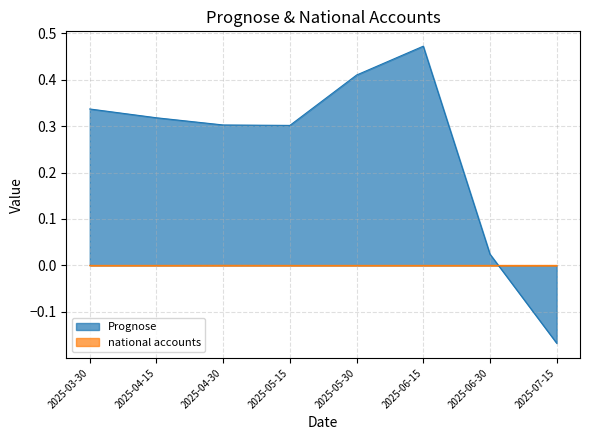

What is the average value of the Prognose series?

0.2